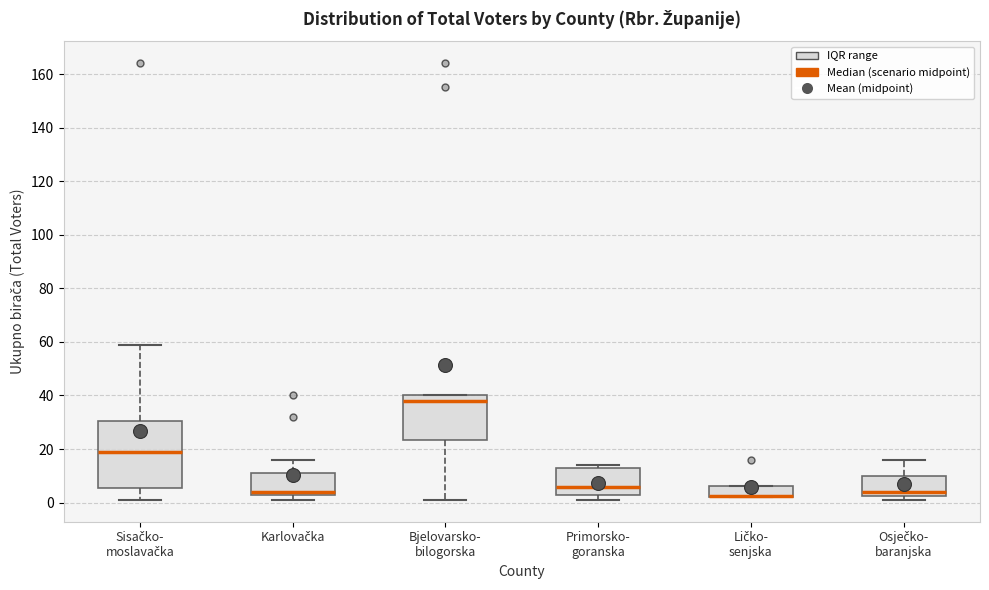

Reading left to right, transcribe this box plot: for each box, give where its median line is, the range the box spans, and where its two whiskers end, as read against the y-axis. The values are not printed on the chart, so give them approximately, as read against the axis.

Sisačko- moslavačka: median 20, box 6 to 30, whiskers 2 to 60
Karlovačka: median 4 (just above the box's lower edge), box 4 to 12, whiskers 2 to 16
Bjelovarsko- bilogorska: median 38, box 24 to 40, whiskers 2 to 40
Primorsko- goranska: median 6, box 4 to 14, whiskers 2 to 14 (just above the box's upper edge)
Ličko- senjska: median 2 (drawn on the box's lower edge), box 2 to 6, whiskers 2 to 6
Osječko- baranjska: median 4, box 2 to 10, whiskers 2 (just below the box's lower edge) to 16